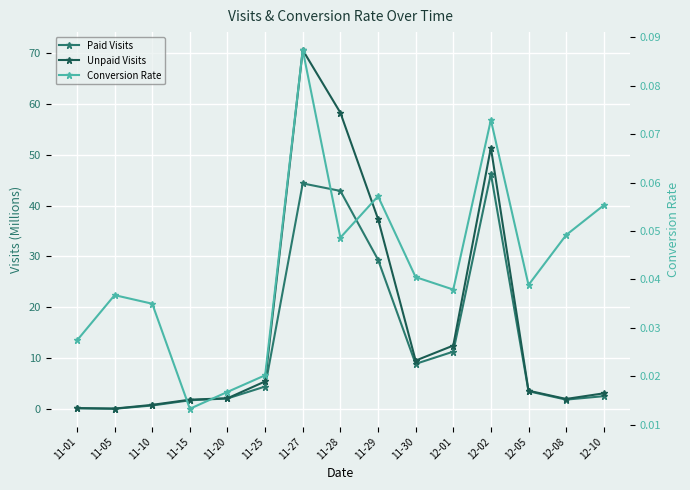

Does the chart display data point markers on the line(s)?

Yes